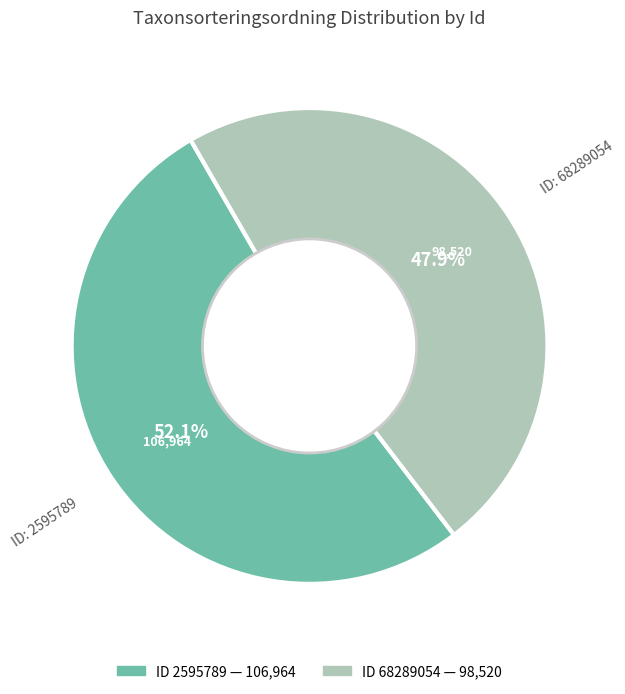

Is there any slice that represents more than half of the pie?

Yes